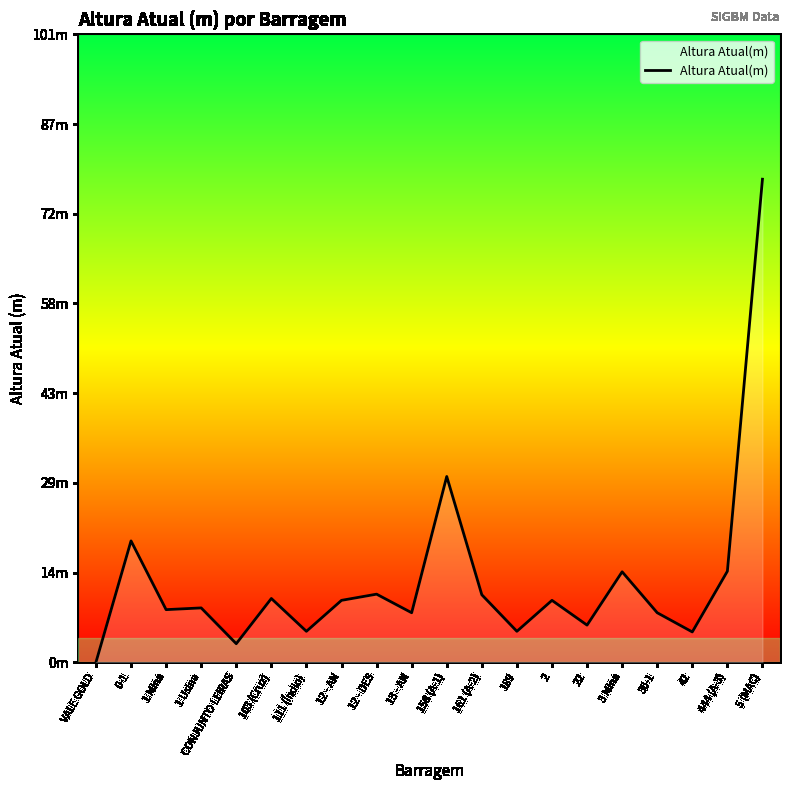

What is the greatest value displayed?

78.0